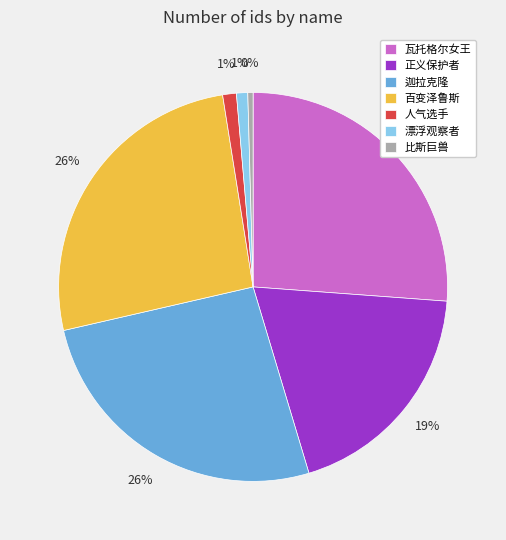

Is the sum of 漂浮观察者 and 百变泽鲁斯 greater than half?

No